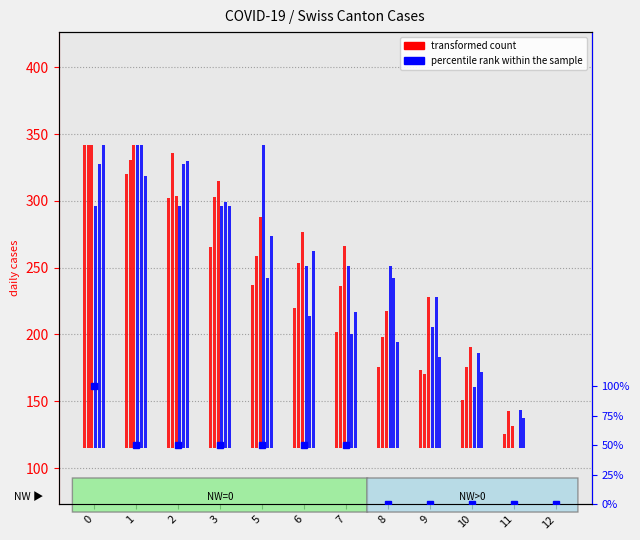

Is it true that the value at 0 is 100?

True